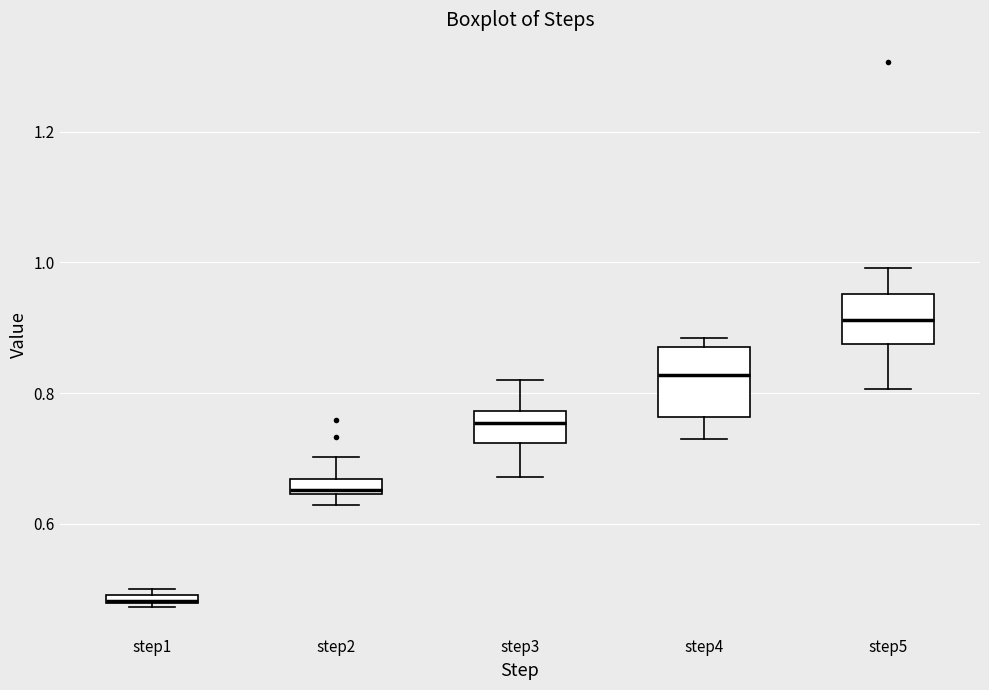

Where does the lower whisker of the box for step4 end on the y-axis? The values are not printed on the chart, so give them approximately, as read against the axis.

0.72